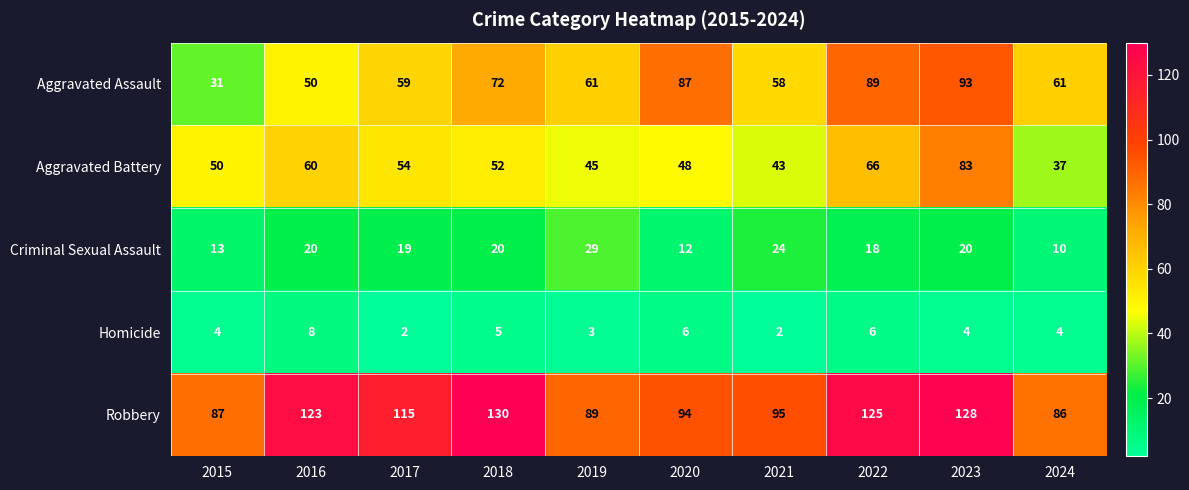

Which series changed the most between 2020 and 2021?

Aggravated Assault